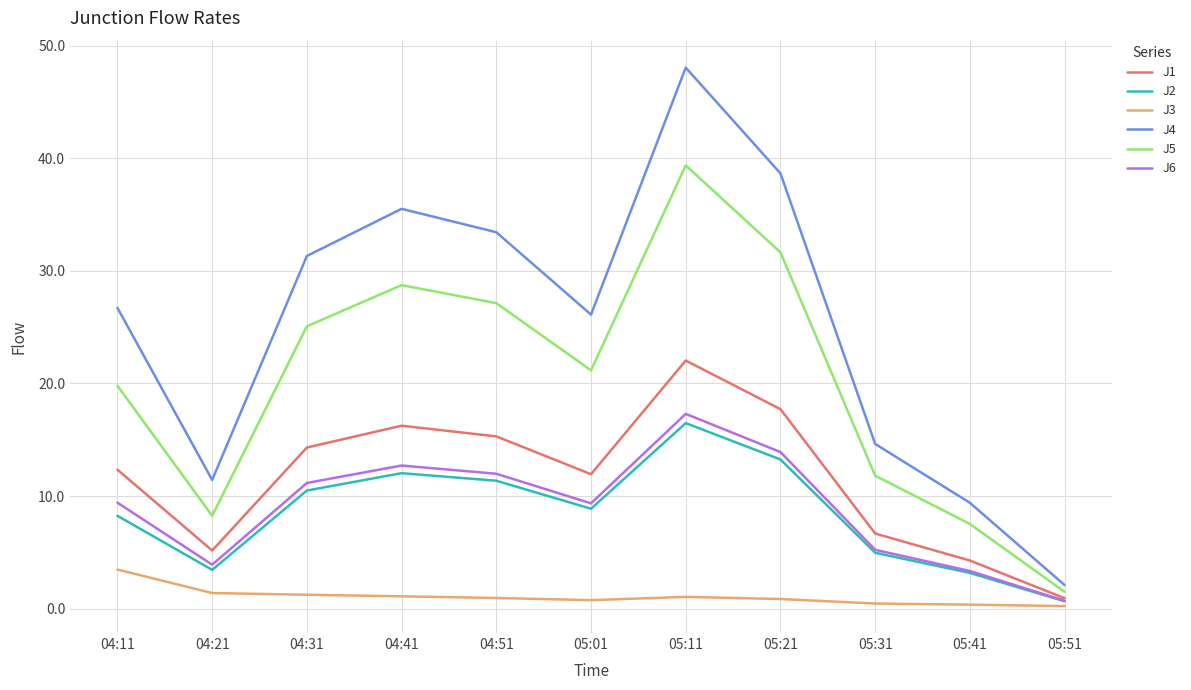

True or false: J4 and J3 intersect in this chart.

False